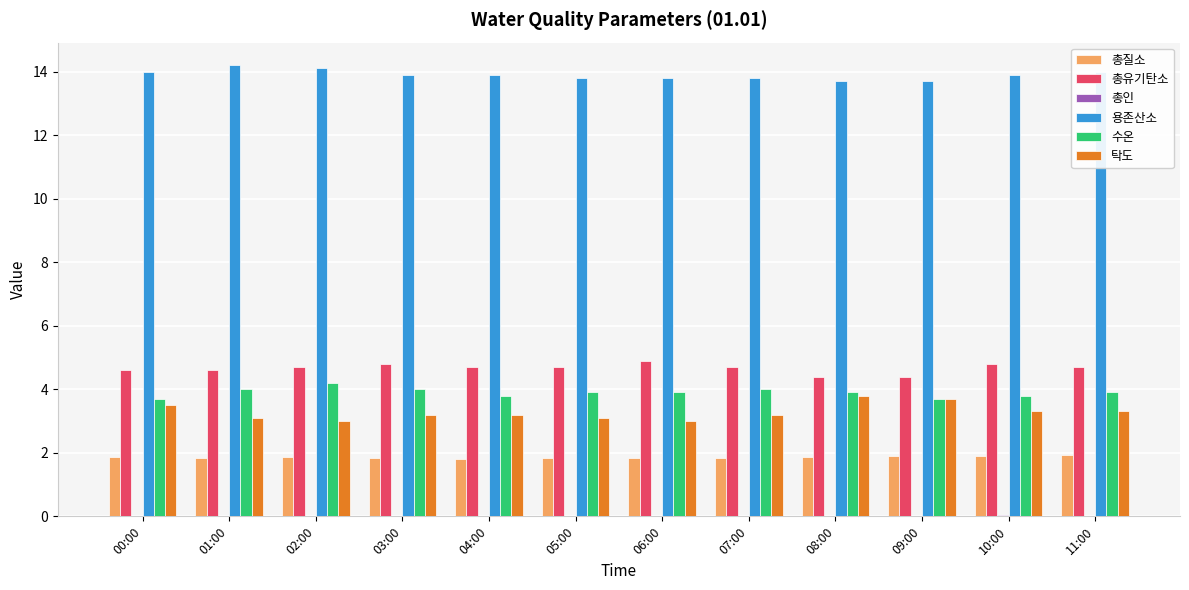

The 총질소 series shows 2.9 at 02:00. True or false?

False